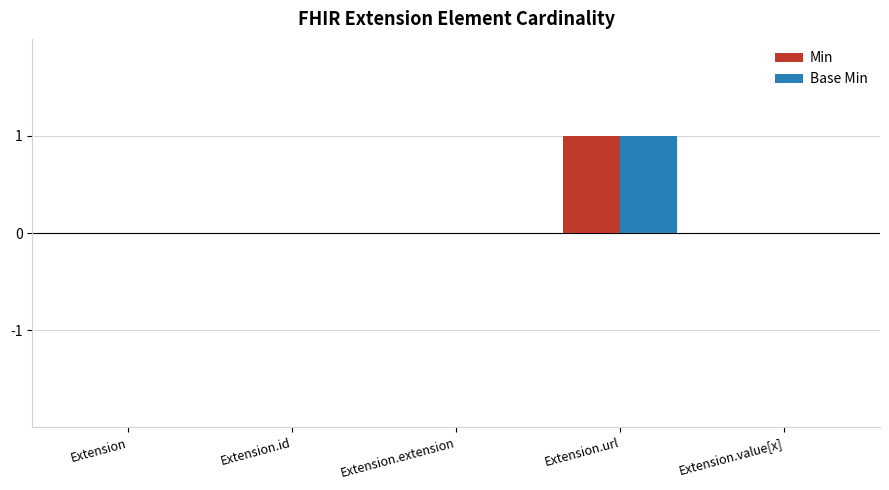

The value of Min at Extension is 0. True or false?

True